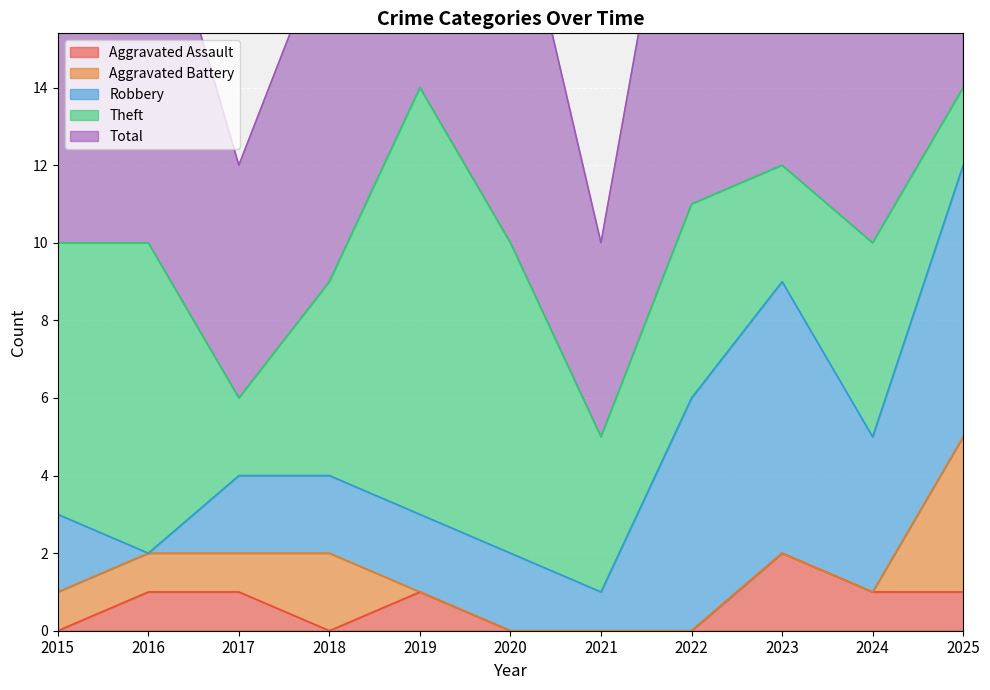

What is the total value across all series at 2015?

20